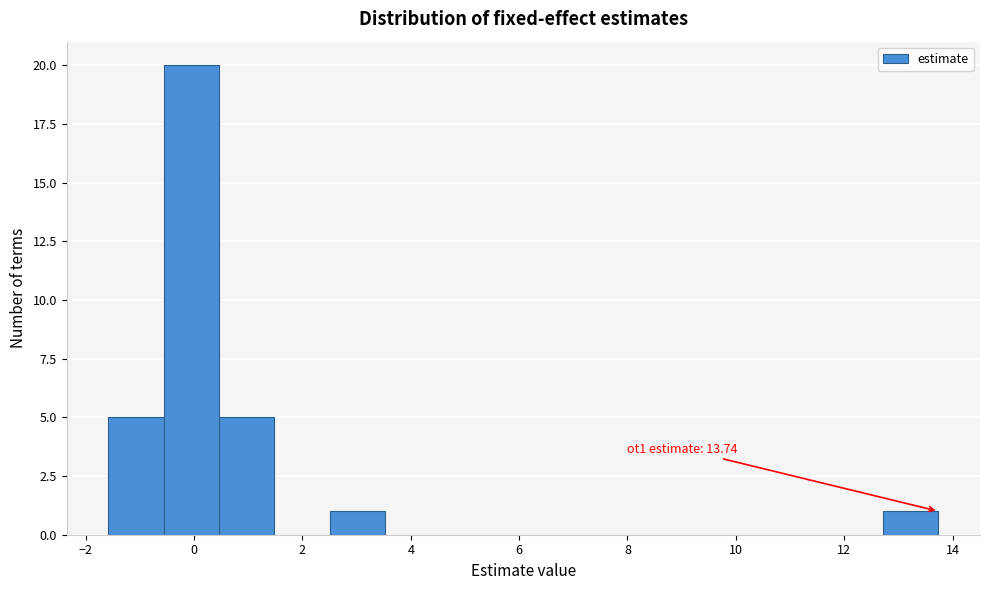

Which range on the x-axis has the tallest bar?

-0.6 to 0.4